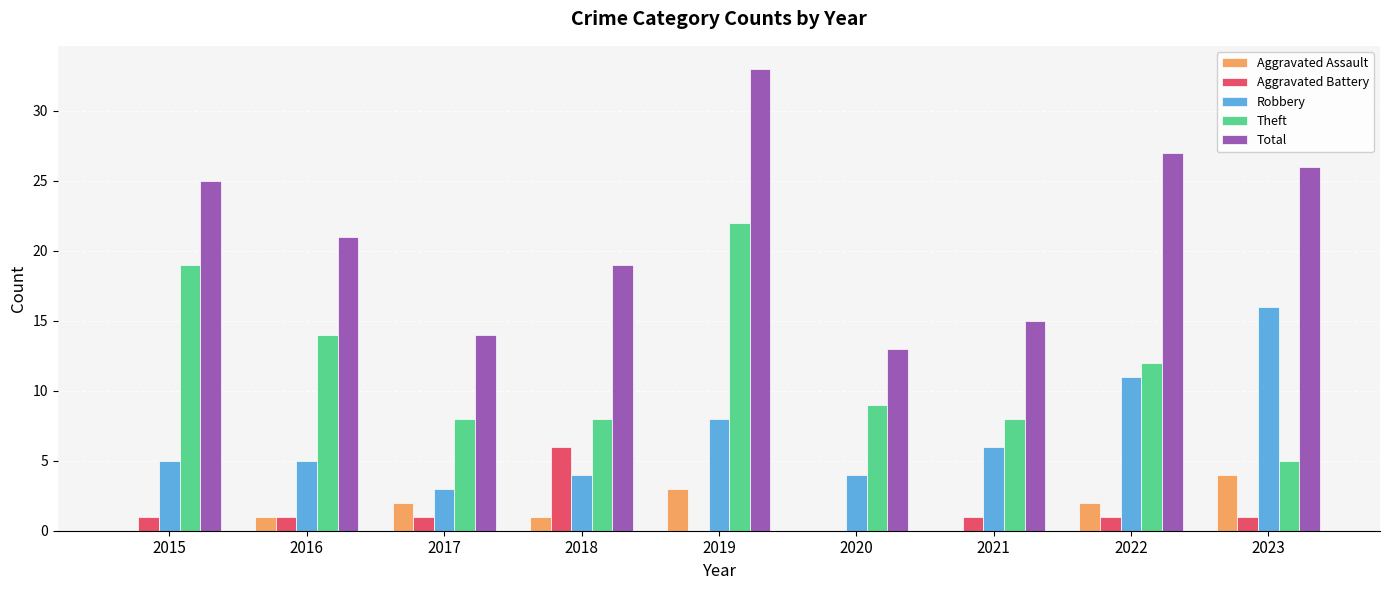

True or false: Aggravated Battery has a value of 3 at 2020.

False